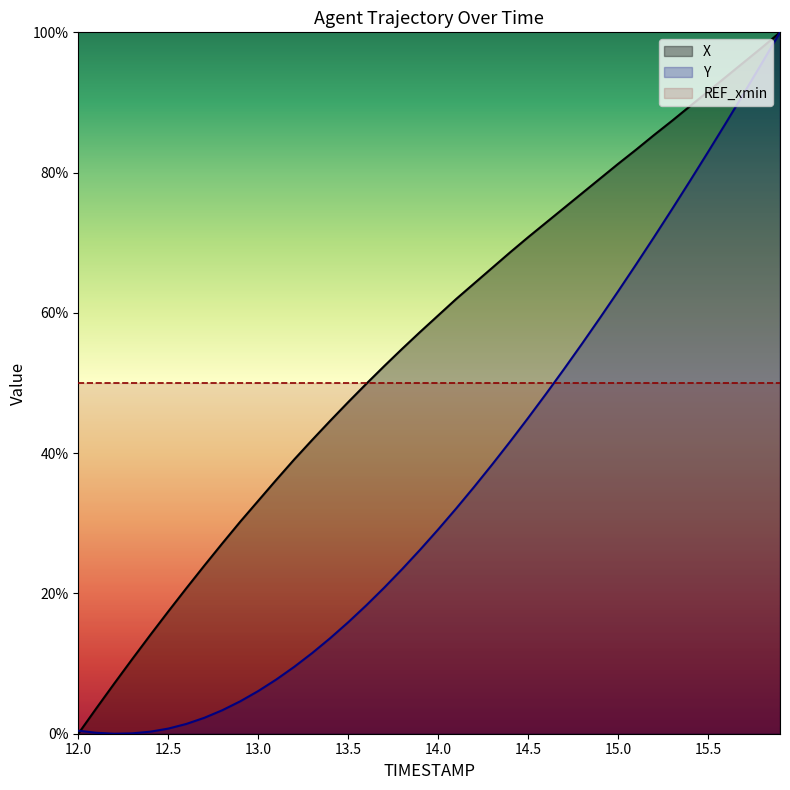

Reading left to right, transcribe all the data shown in this chart.

X: 12.0=0.0	12.1=3.6	12.2=7.2	12.3=10.6	12.4=14.1	12.5=17.4	12.6=20.7	12.7=24.0	12.8=27.1	12.9=30.2	13.0=33.2	13.1=36.2	13.2=39.1	13.3=41.9	13.4=44.6	13.5=47.3	13.6=49.9	13.7=52.4	13.8=54.9	13.9=57.3	14.0=59.6	14.1=62.0	14.2=64.2	14.3=66.4	14.4=68.6	14.5=70.8	14.6=72.9	14.7=75.0	14.8=77.1	14.9=79.2	15.0=81.2	15.1=83.3	15.2=85.4	15.3=87.4	15.4=89.5	15.5=91.6	15.6=93.7	15.7=95.8	15.8=97.8	15.9=100.0
Y: 12.0=0.4	12.1=0.1	12.2=0.0	12.3=0.1	12.4=0.3	12.5=0.7	12.6=1.4	12.7=2.3	12.8=3.3	12.9=4.6	13.0=6.1	13.1=7.7	13.2=9.5	13.3=11.5	13.4=13.6	13.5=15.9	13.6=18.3	13.7=20.8	13.8=23.5	13.9=26.2	14.0=29.1	14.1=32.1	14.2=35.2	14.3=38.4	14.4=41.7	14.5=45.0	14.6=48.5	14.7=52.0	14.8=55.6	14.9=59.3	15.0=63.1	15.1=66.9	15.2=70.8	15.3=74.8	15.4=78.8	15.5=82.9	15.6=87.1	15.7=91.3	15.8=95.6	15.9=100.0